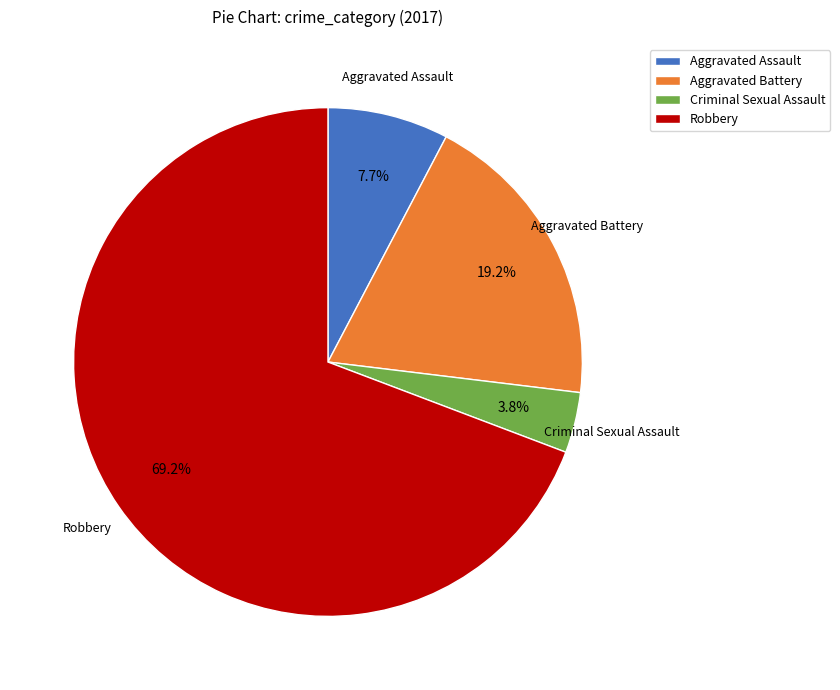

What percentage is the Robbery slice, to the nearest percent?

69%